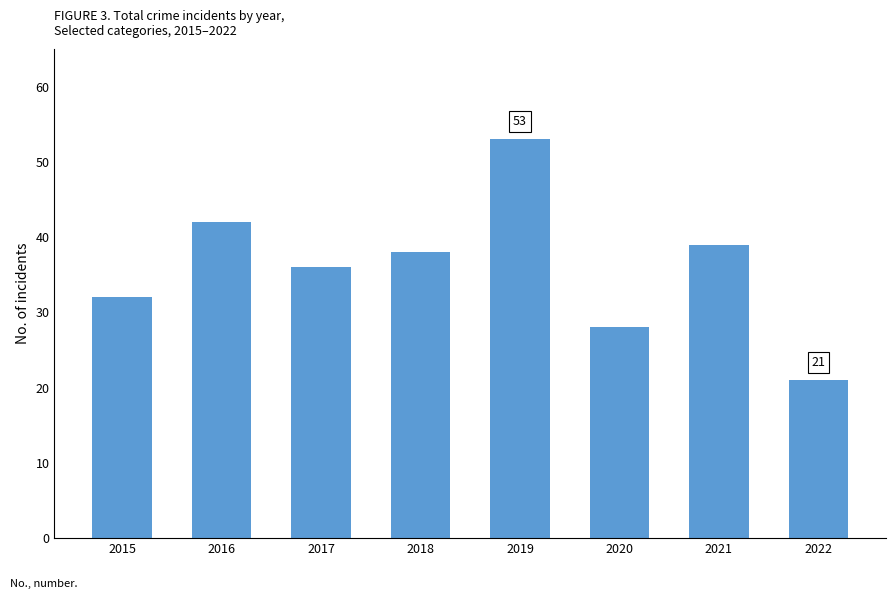

Which has a higher value, 2022 or 2020?

2020